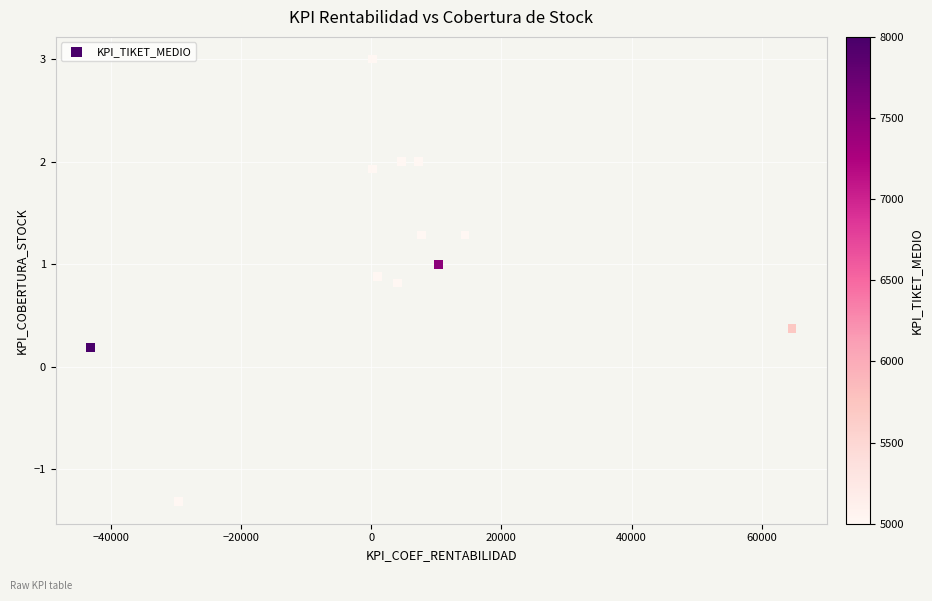

What is the average Y value?

1.1